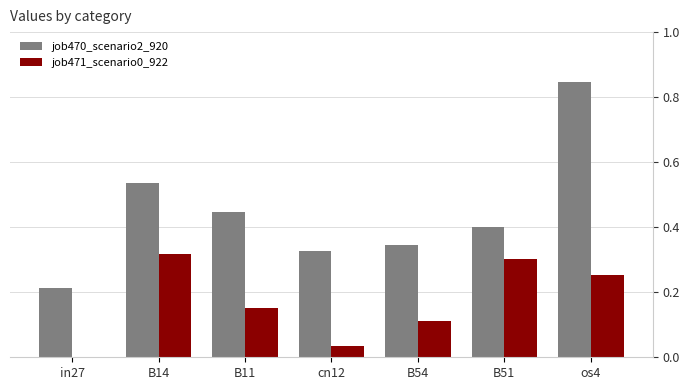

What is the sum of all job470_scenario2_920 values?

3.1